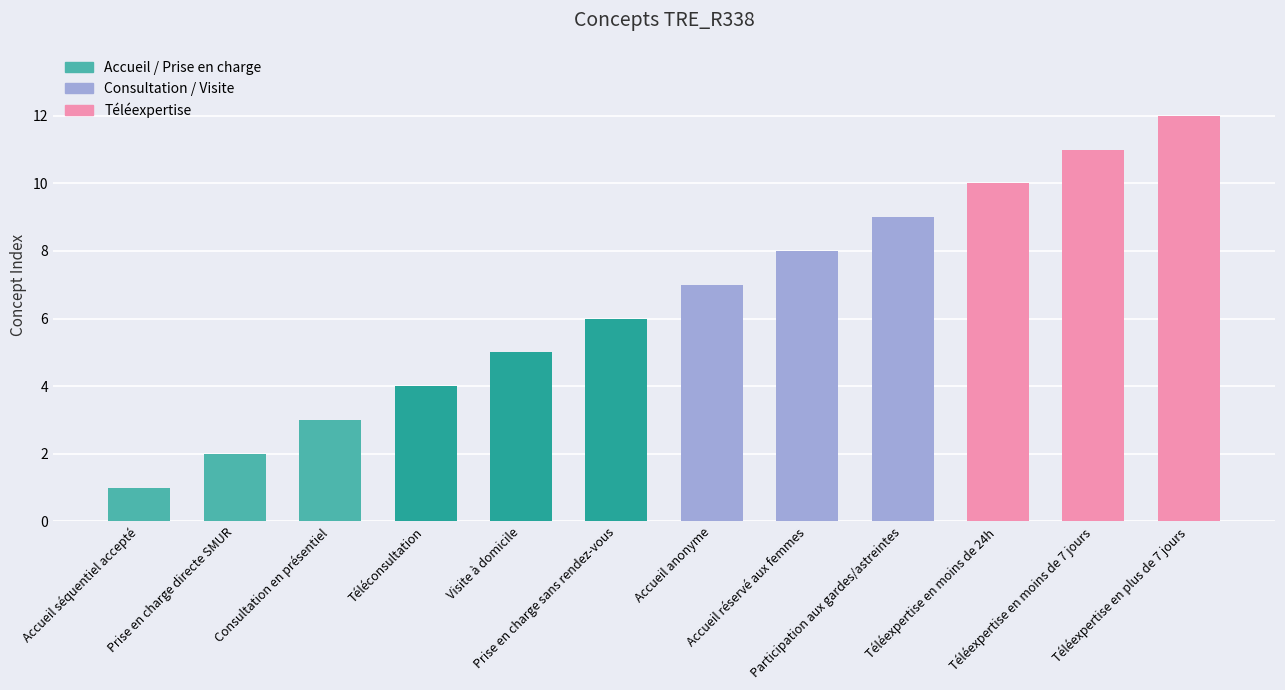

Reading right to left, list all the values displayed in this chart.

12	11	10	9	8	7	6	5	4	3	2	1